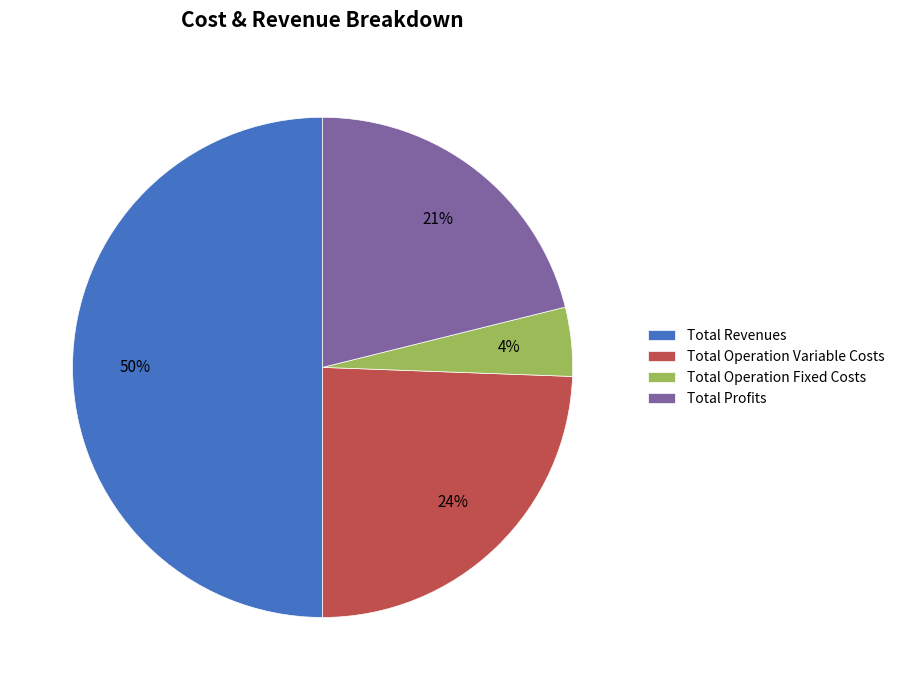

Between Total Profits and Total Revenues, which is larger?

Total Revenues